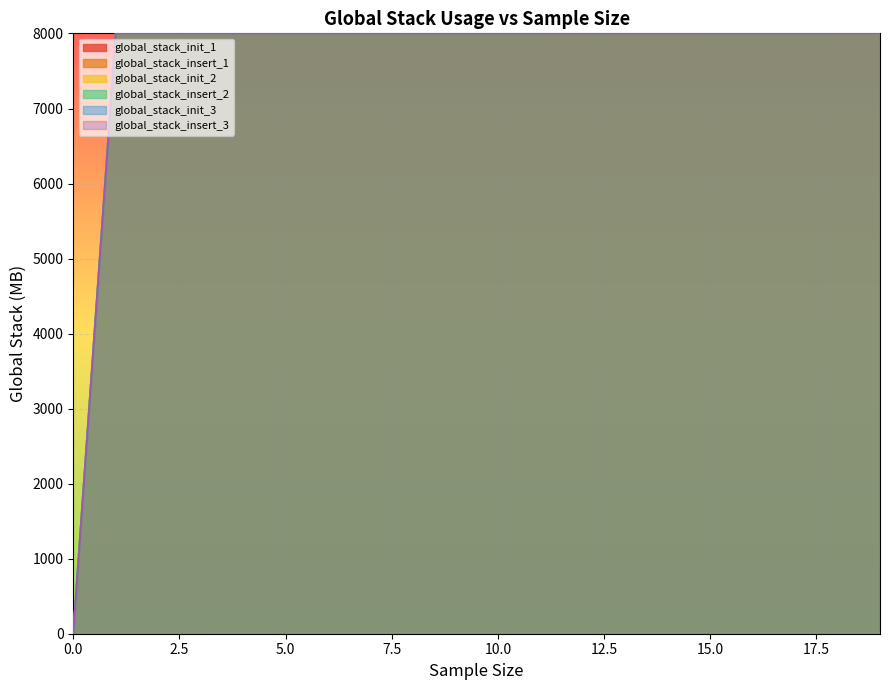

True or false: global_stack_init_2 has more than 2 points higher than both neighbors.

False